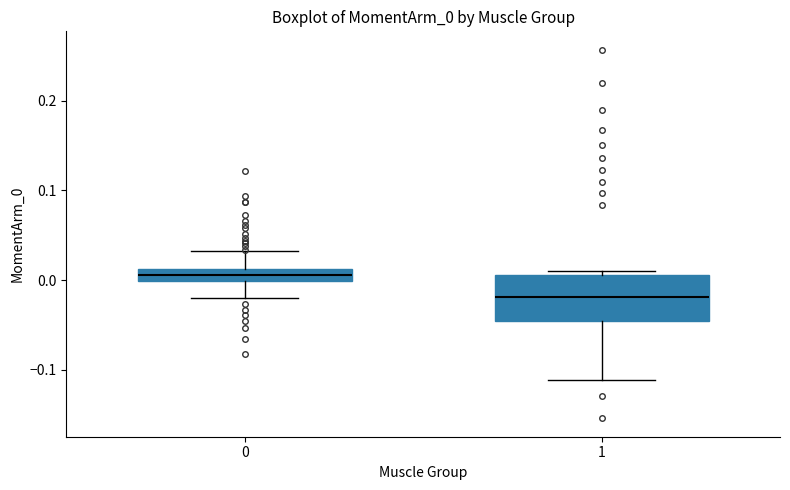

Where is the upper edge of the box at x = 1 on the y-axis? The values are not printed on the chart, so give them approximately, as read against the axis.

0.01